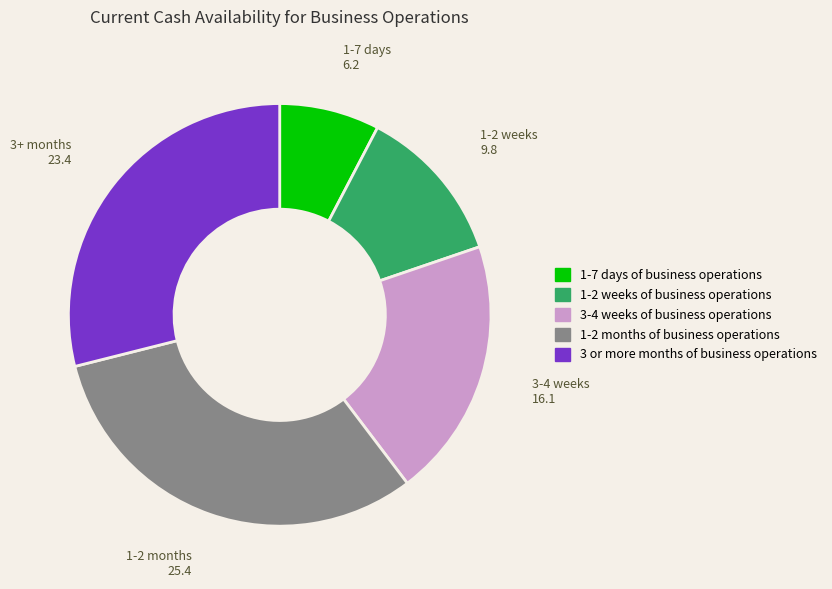

What is the smallest slice in the pie chart?

1-7 days of business operations